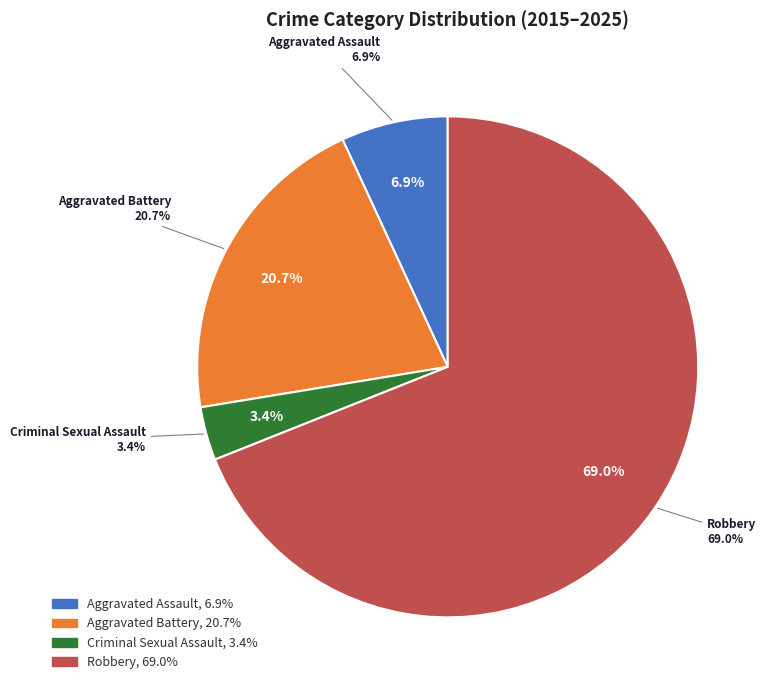

Combined, do Criminal Sexual Assault and Aggravated Battery account for over 50%?

No